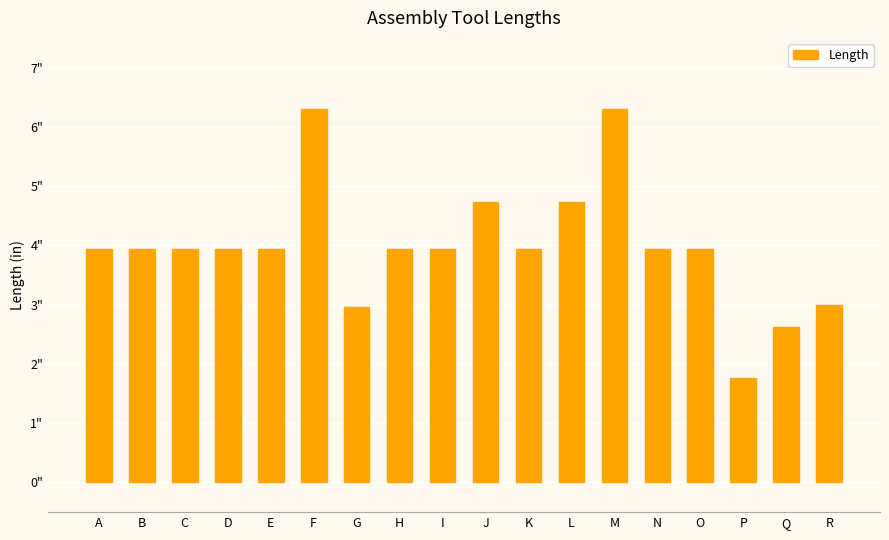

What is the value of the 17th bar from the left?

2.6